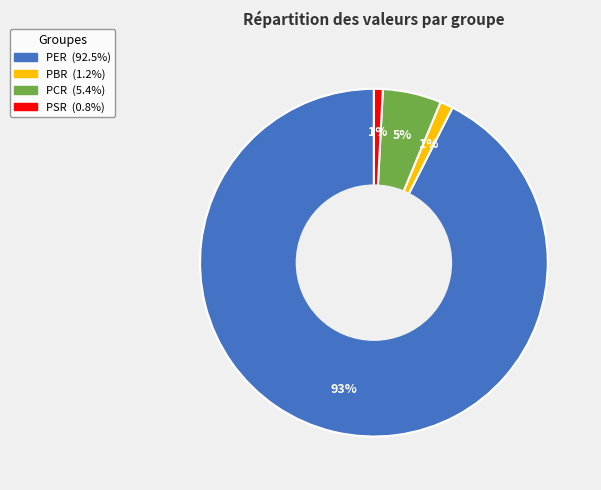

To the nearest percent, what is the difference between the largest and smallest slice percentages?

92%